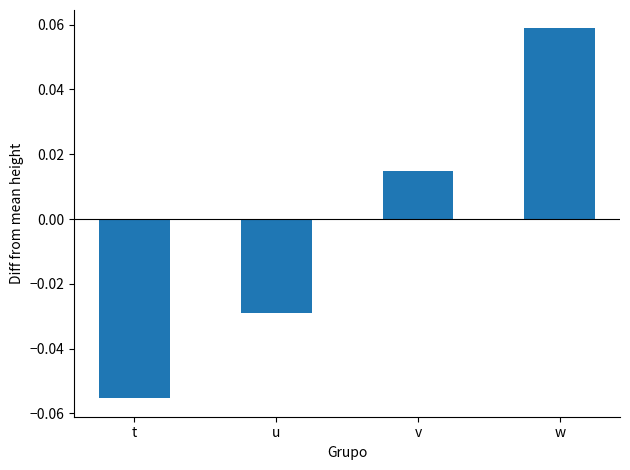

Are the bars horizontal?

No